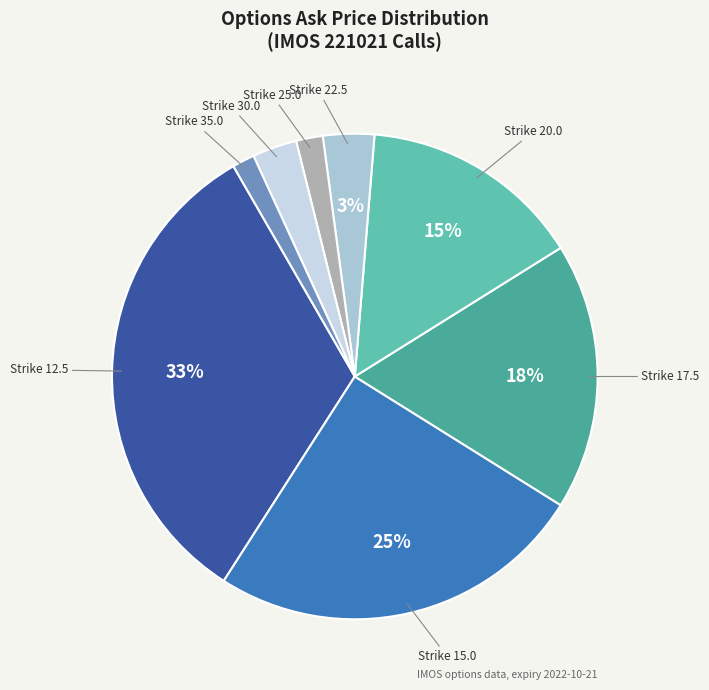

What is the smallest slice in the pie chart?

IMOS221021C00035000